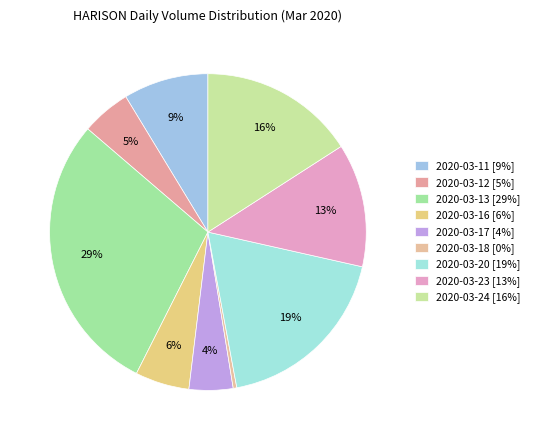

True or false: 2020-03-13 accounts for 29% of the total.

True